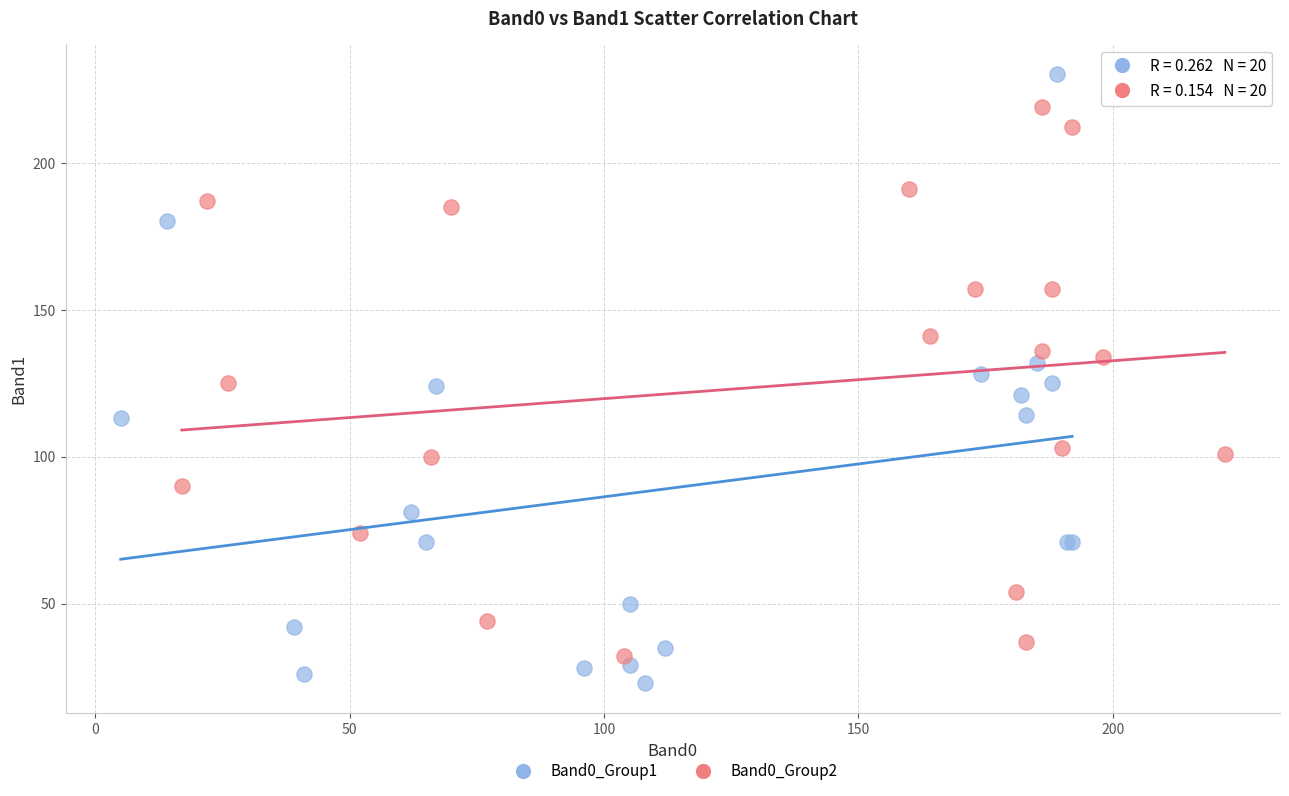

Which series has the largest Y range (max minus min)?

Band0_Group1